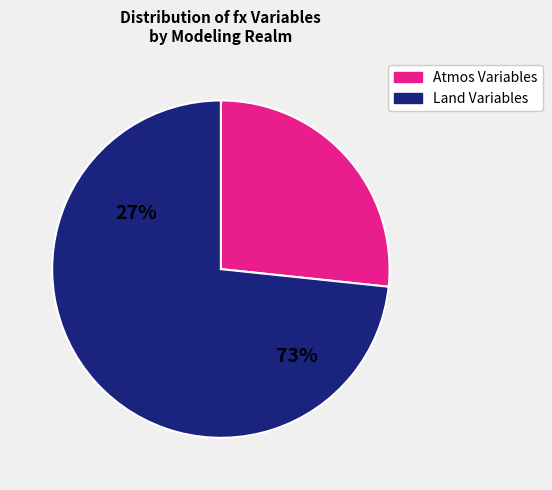

How many slices are in this pie chart?

2